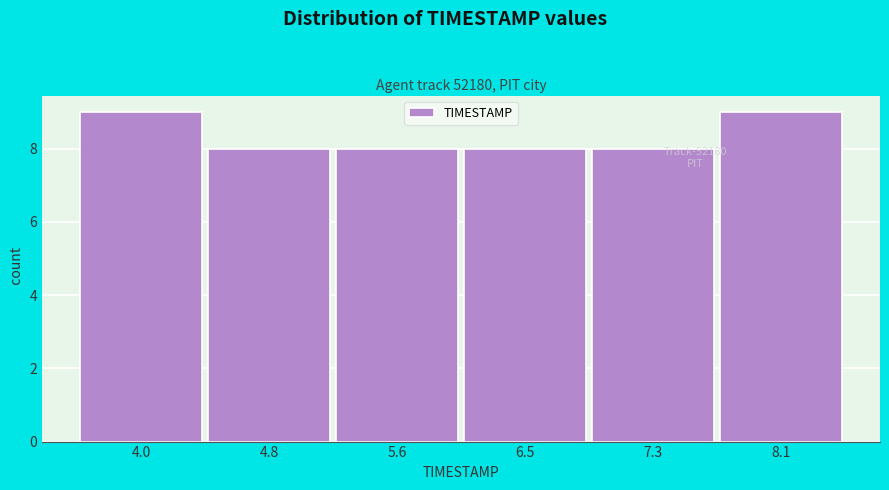

Reading right to left, what are all the values shown in this chart?

8.1=9	7.3=8	6.5=8	5.6=8	4.8=8	4.0=9